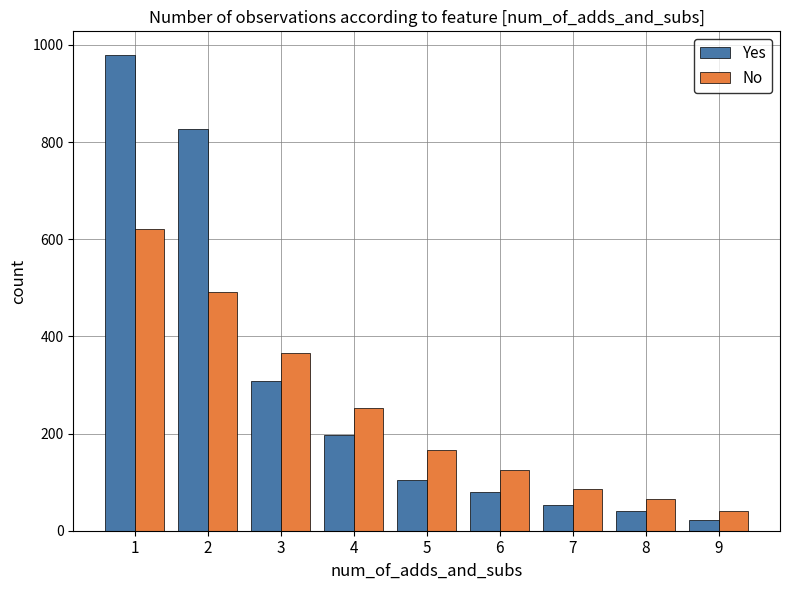

What is the spread (max minus min) of values at 5?

62